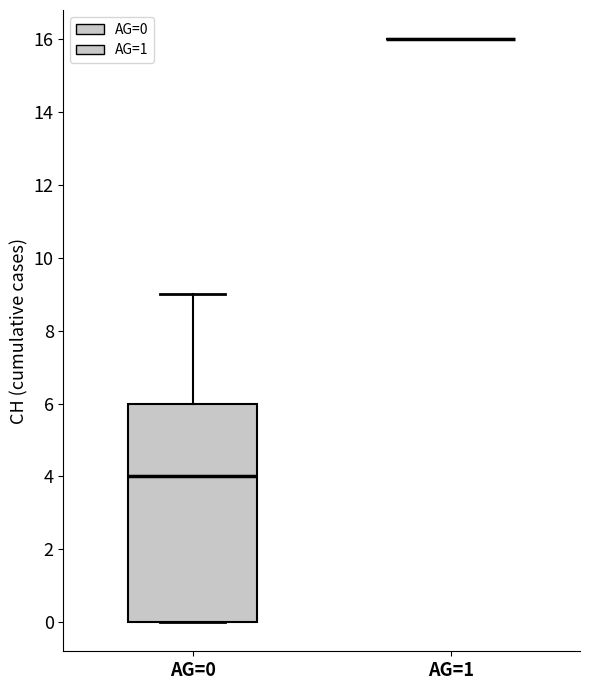

Reading left to right, transcribe this box plot: for each box, give where its median line is, the range the box spans, and where its two whiskers end, as read against the y-axis. The values are not printed on the chart, so give them approximately, as read against the axis.

AG=0: median 4, box 0 to 6, whiskers 0 to 9
AG=1: box collapsed to a line at 16, whiskers 16 to 16